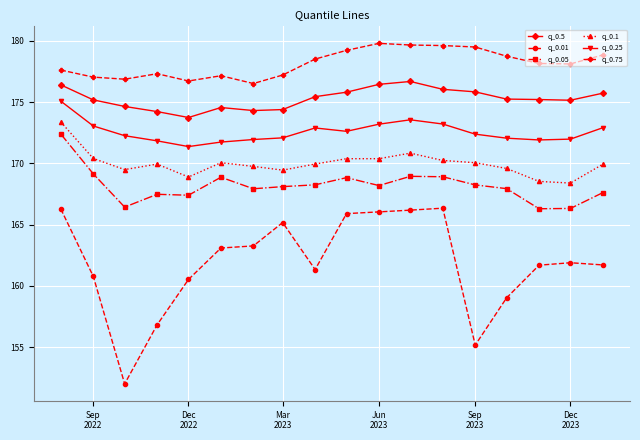

Does the chart have visible grid lines?

Yes